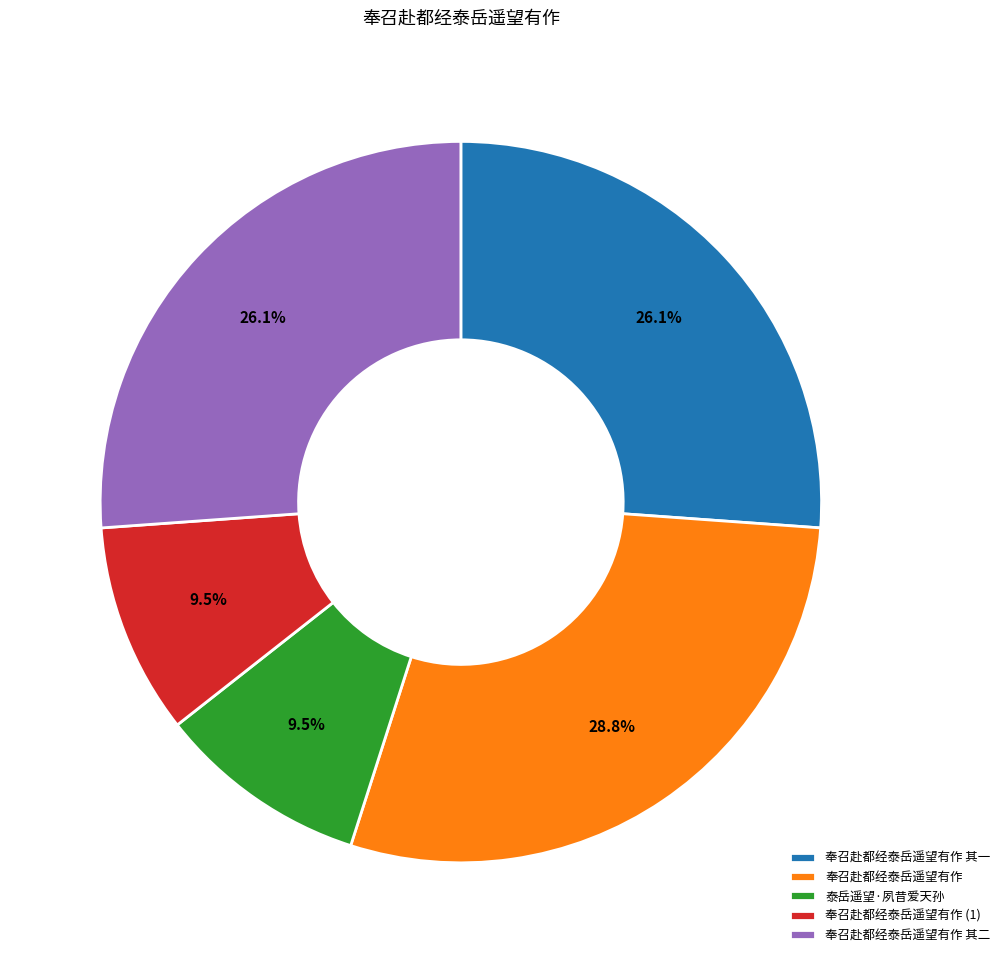

Does 奉召赴都经泰岳遥望有作 其一 account for over 50% of the chart?

No